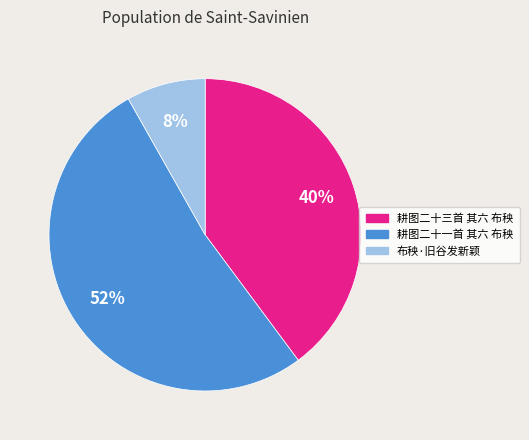

Rank the categories by value from highest to lowest.

耕图二十一首 其六 布秧, 耕图二十三首 其六 布秧, 布秧·旧谷发新颖